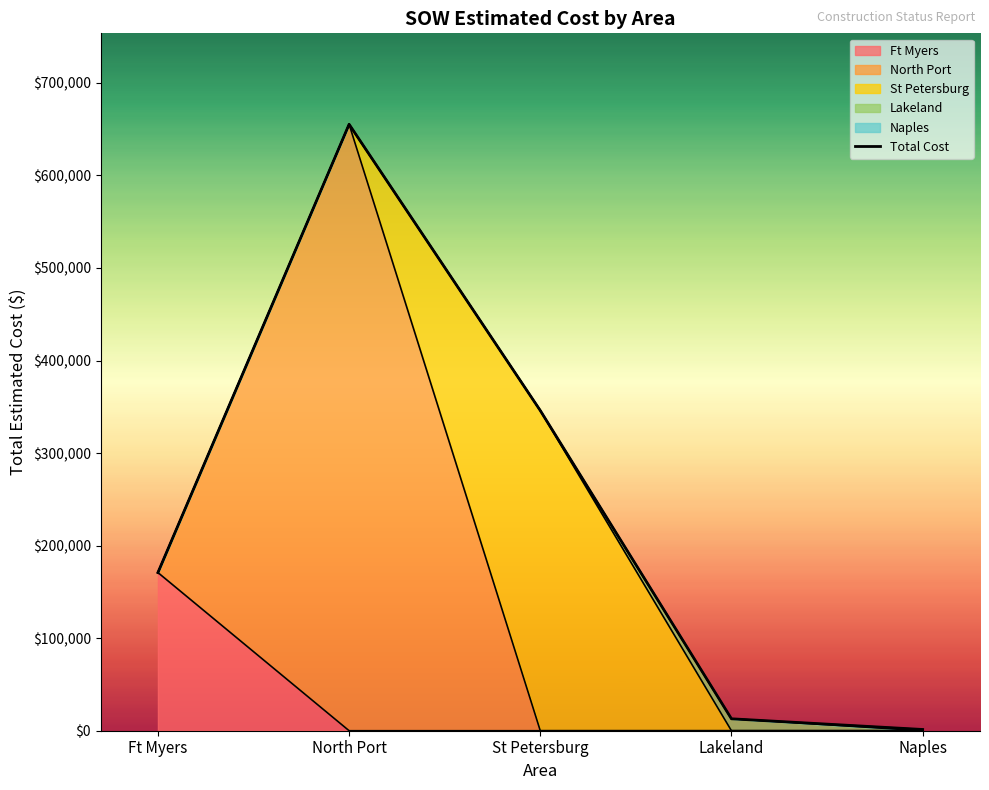

What is the sum of the values at Naples and Lakeland?

14230.3